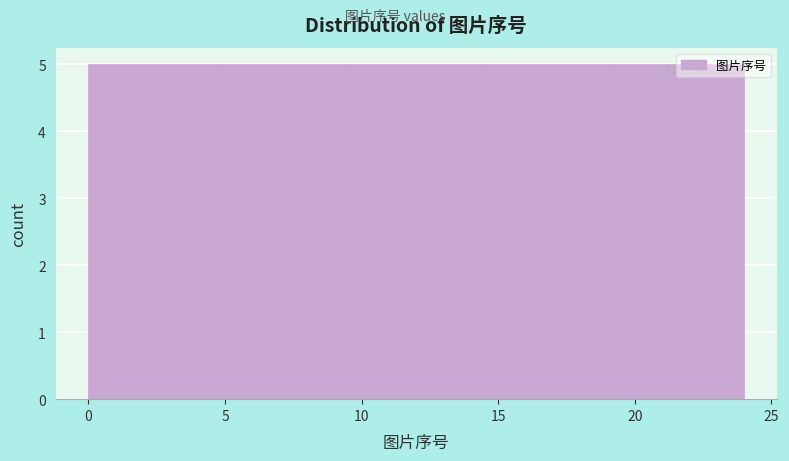

Reading left to right, list every bar in this chart as the range it spans on the x-axis followed by its height. Neither the bar edges nor the heights are printed on the chart, so give them approximately, as read against the axes.

0.0 to 4.8: 5
4.8 to 9.6: 5
9.6 to 14.4: 5
14.4 to 19.2: 5
19.2 to 24.0: 5